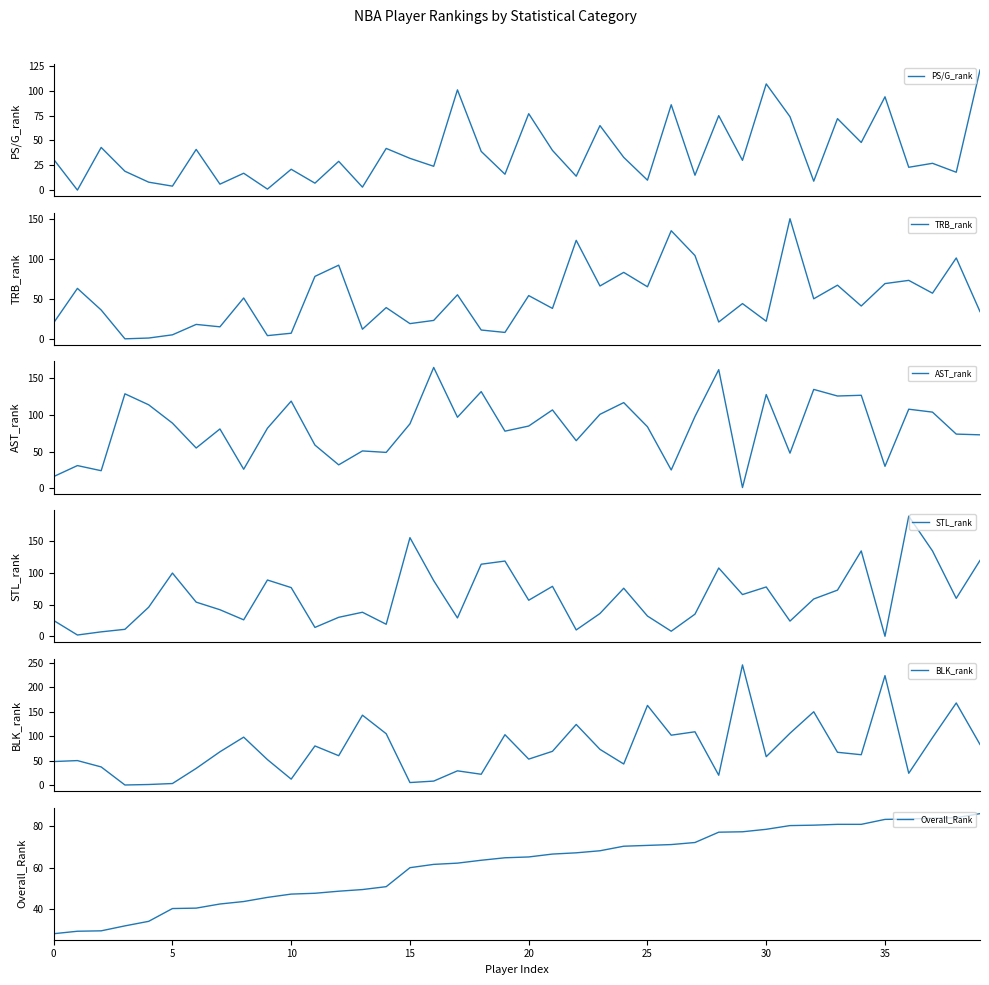

What is the maximum value for PS/G_rank?

121